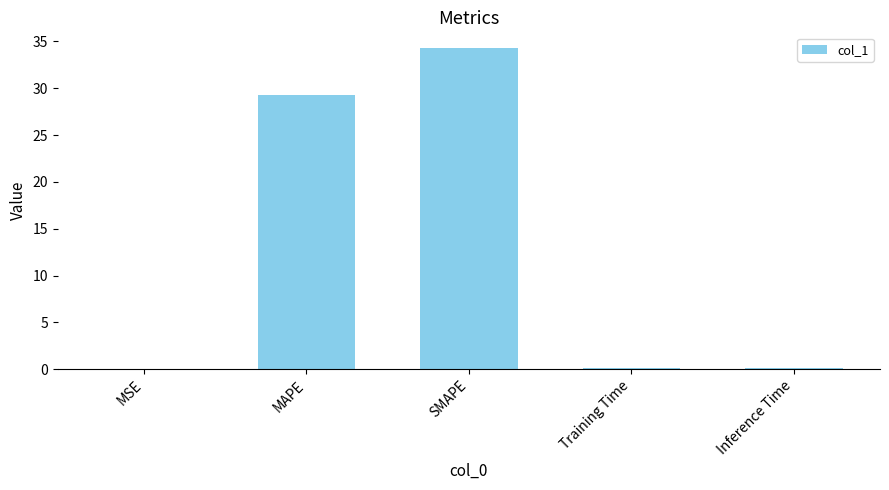

Are the bars horizontal?

No